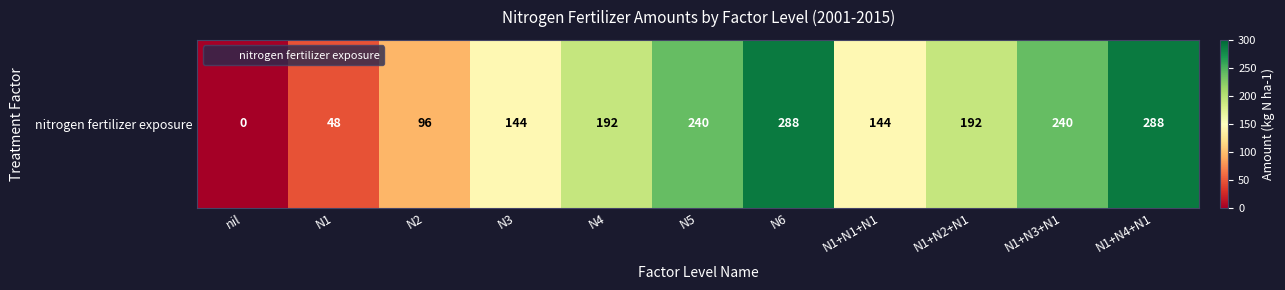

What is the sum of the values at N2 and N5?

336